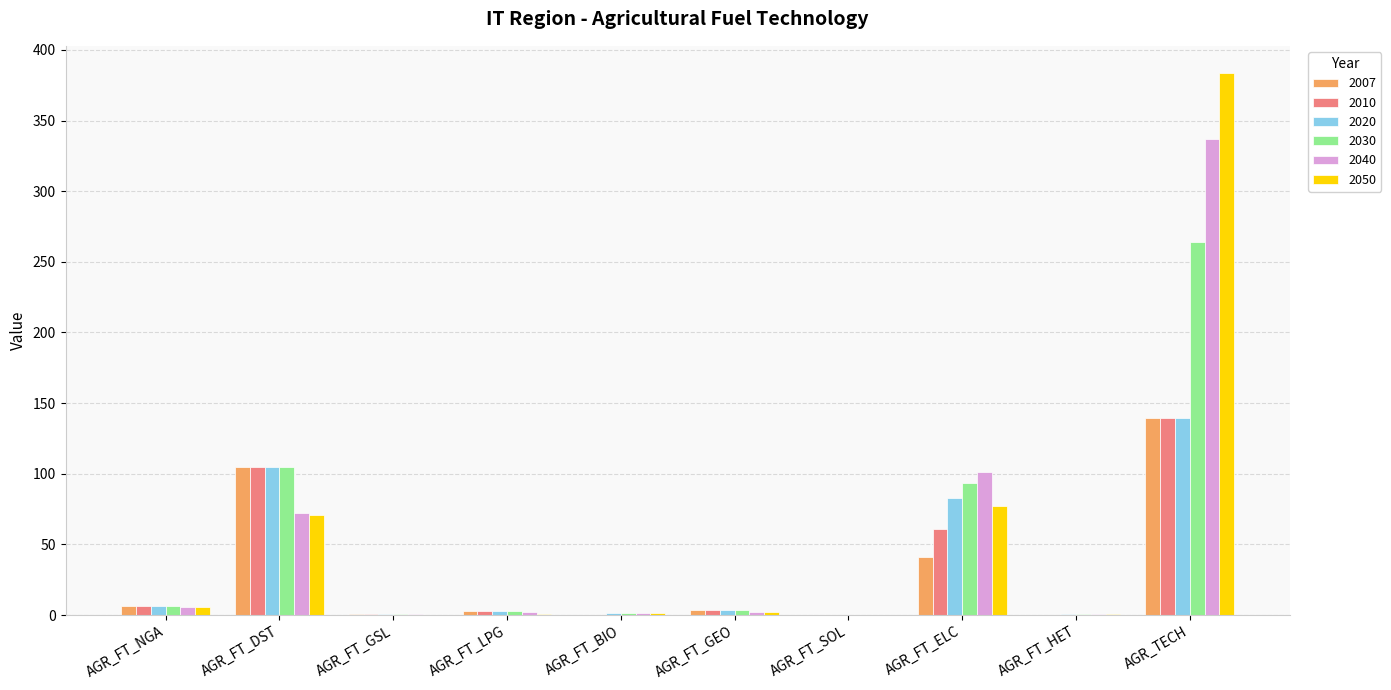

How many groups of bars are there?

10